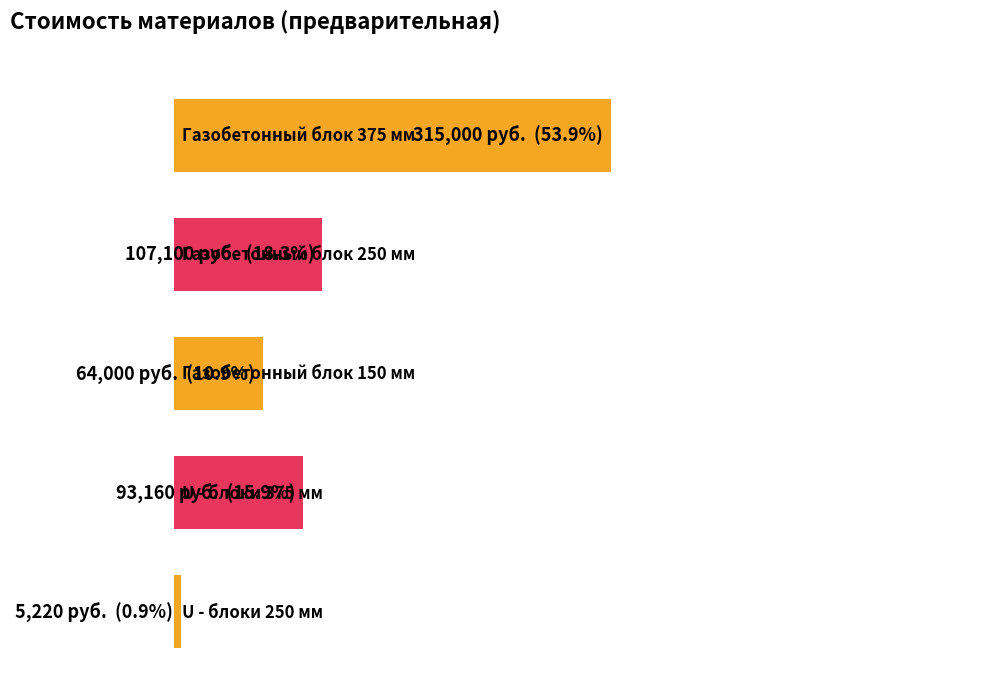

Rank the categories by value from lowest to highest.

U - блоки 250 мм, Газобетонный блок 150 мм, U - блоки 375 мм, Газобетонный блок 250 мм, Газобетонный блок 375 мм